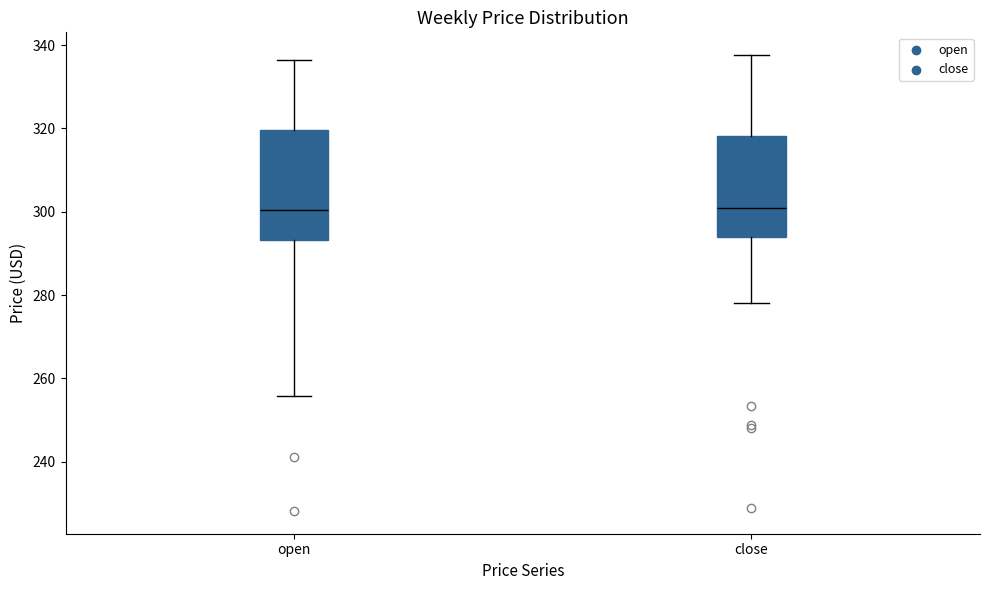

Which box is the tallest, from its lower edge to its upper edge?

open